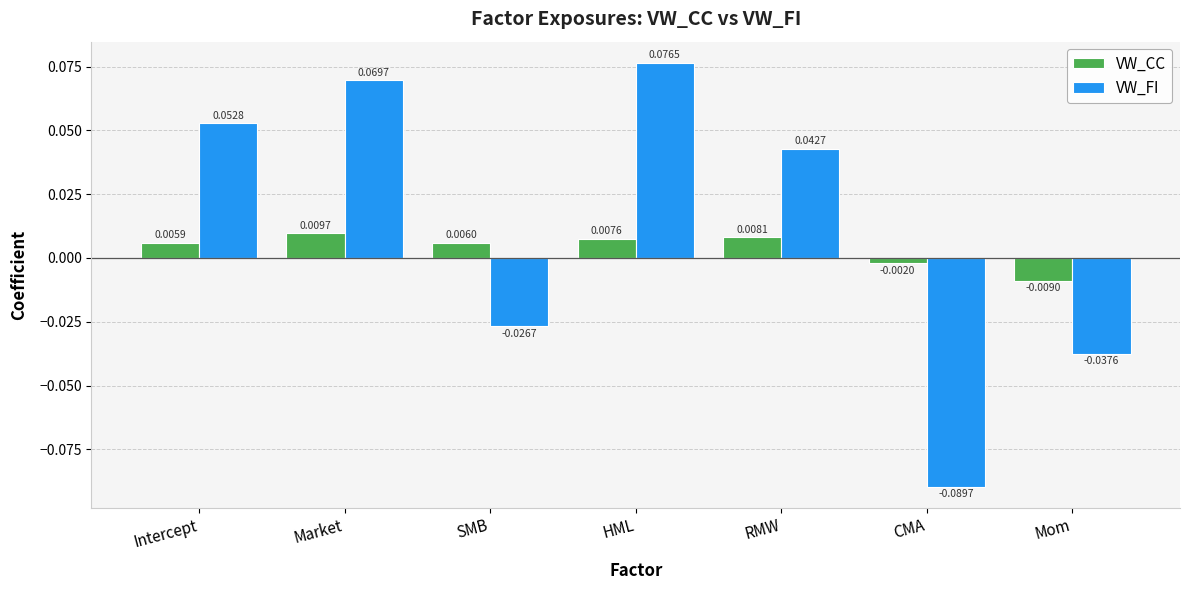

How many values in the VW_FI series exceed 0?

4